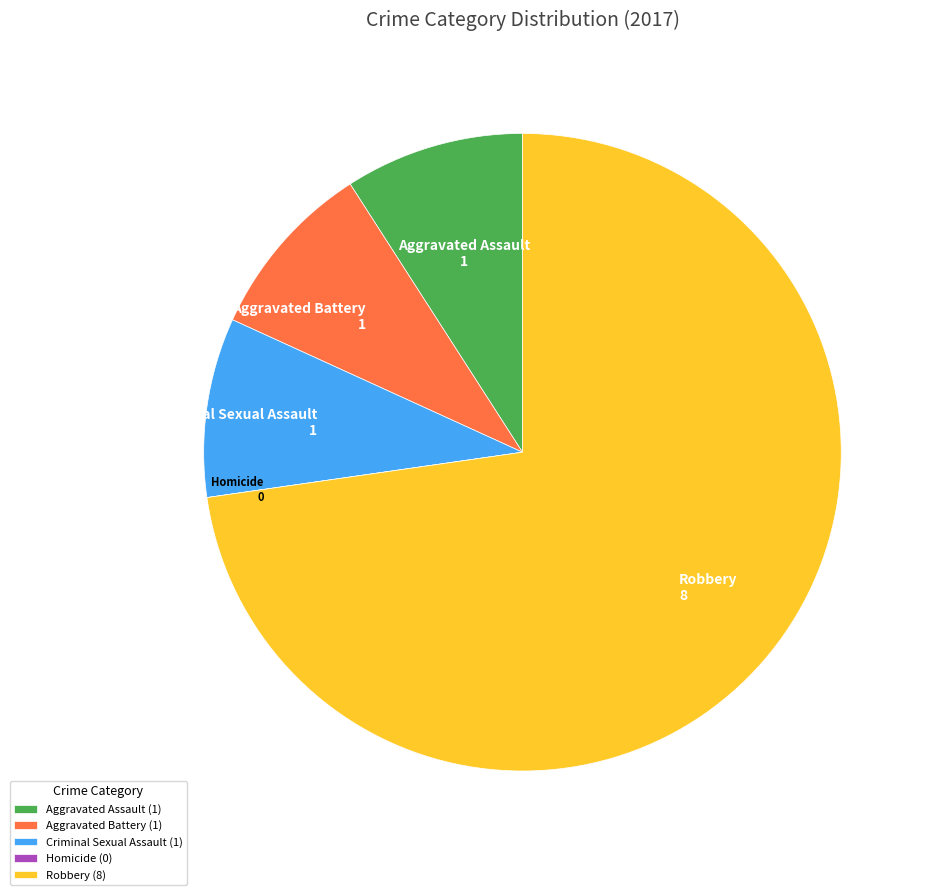

The Criminal Sexual Assault (1) slice represents 1% of the pie. True or false?

False